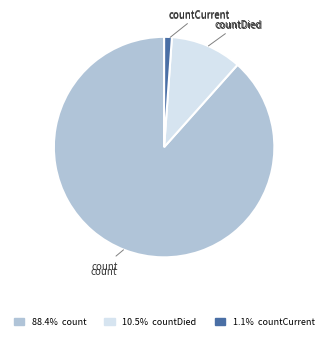

Is there any slice that represents more than half of the pie?

Yes